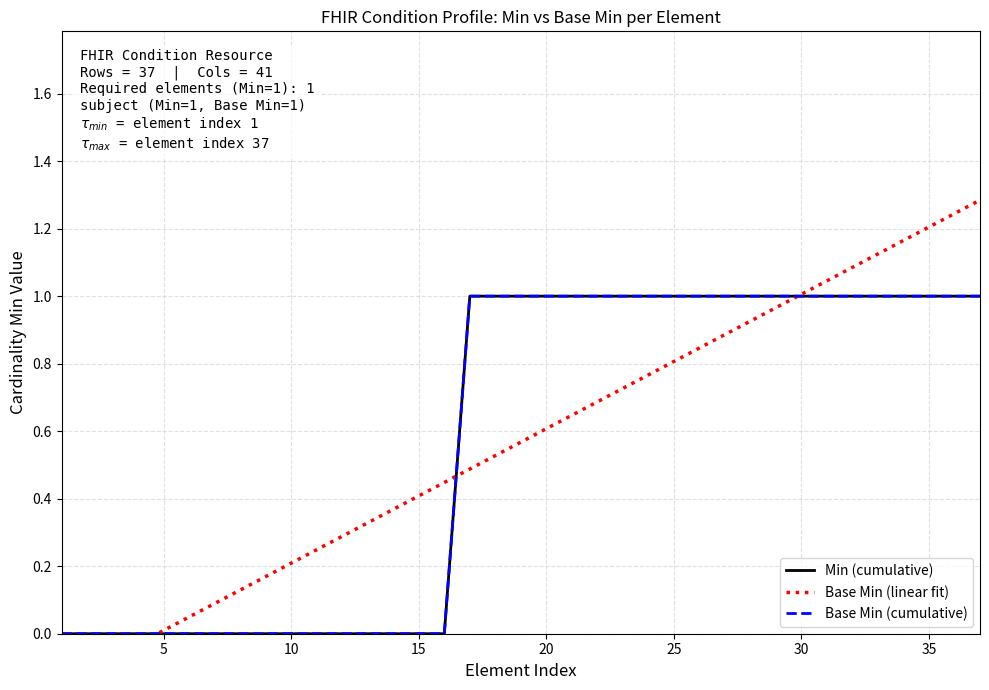

Is it true that Min (cumulative) equals 1.7 at 35?

False